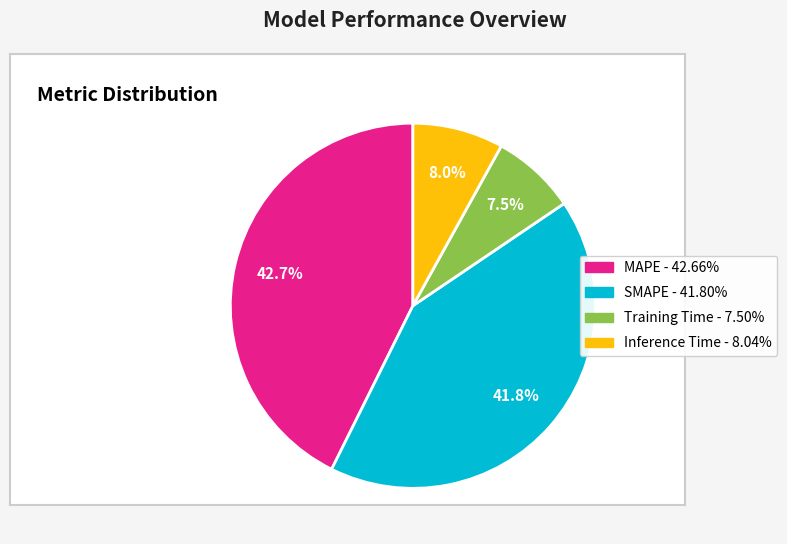

Which slice is the largest?

MAPE